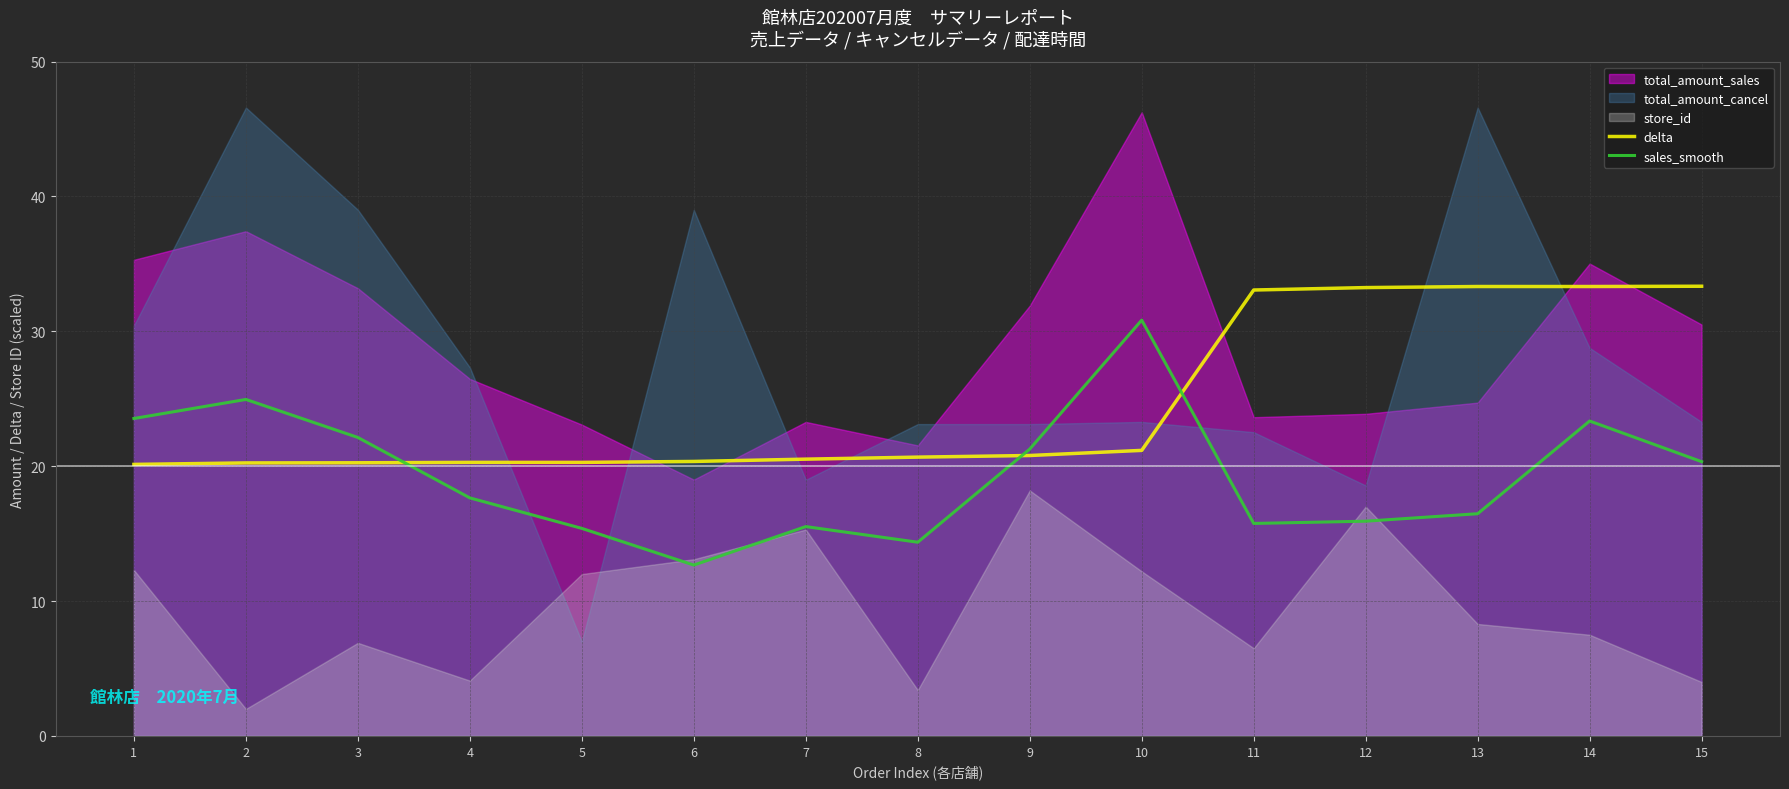

What is the highest value of the sales_smooth series?

30.8